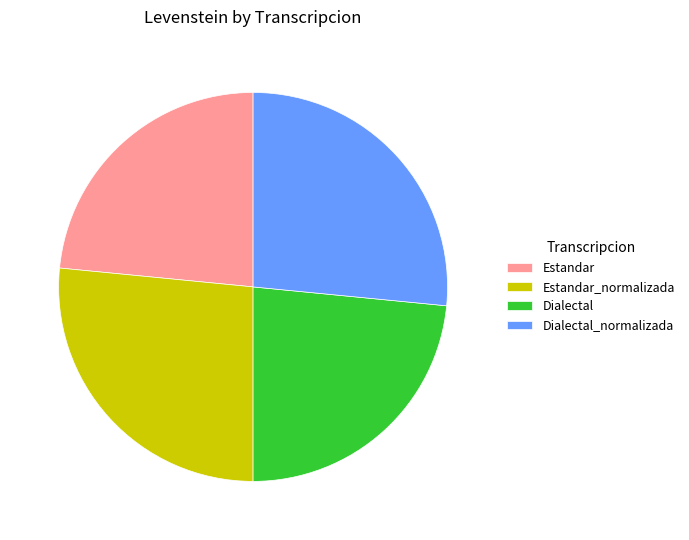

True or false: Dialectal_normalizada accounts for 14% of the total.

False